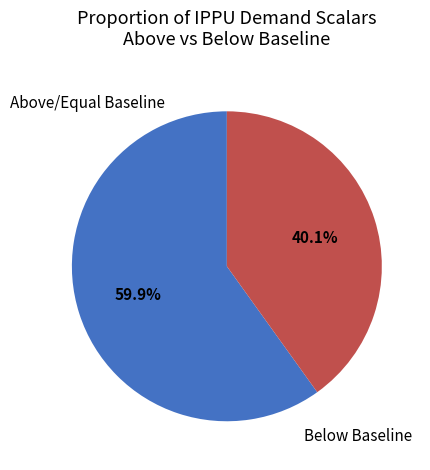

Is the sum of Above/Equal Baseline and Below Baseline greater than half?

Yes